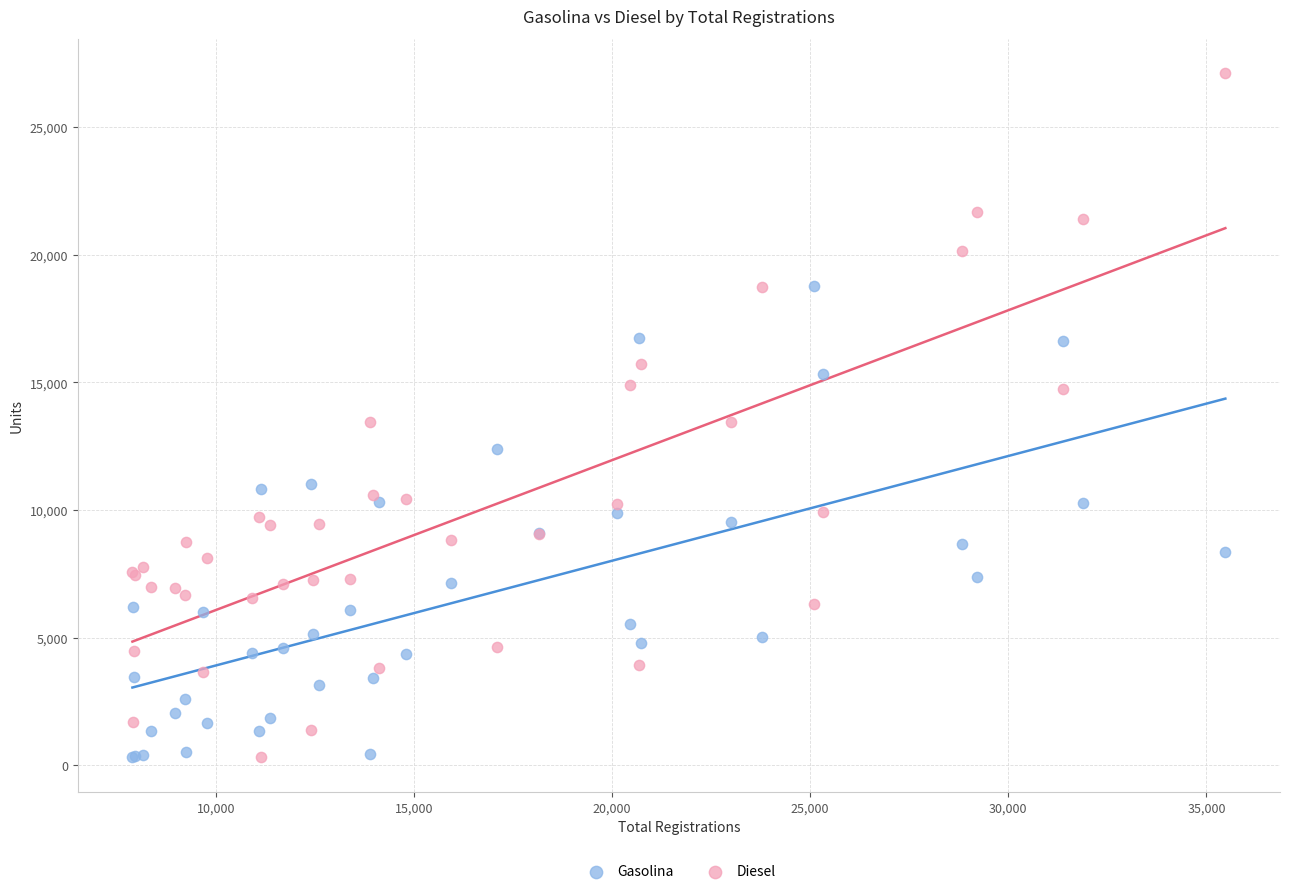

Which series has the widest spread of Y values?

Diesel